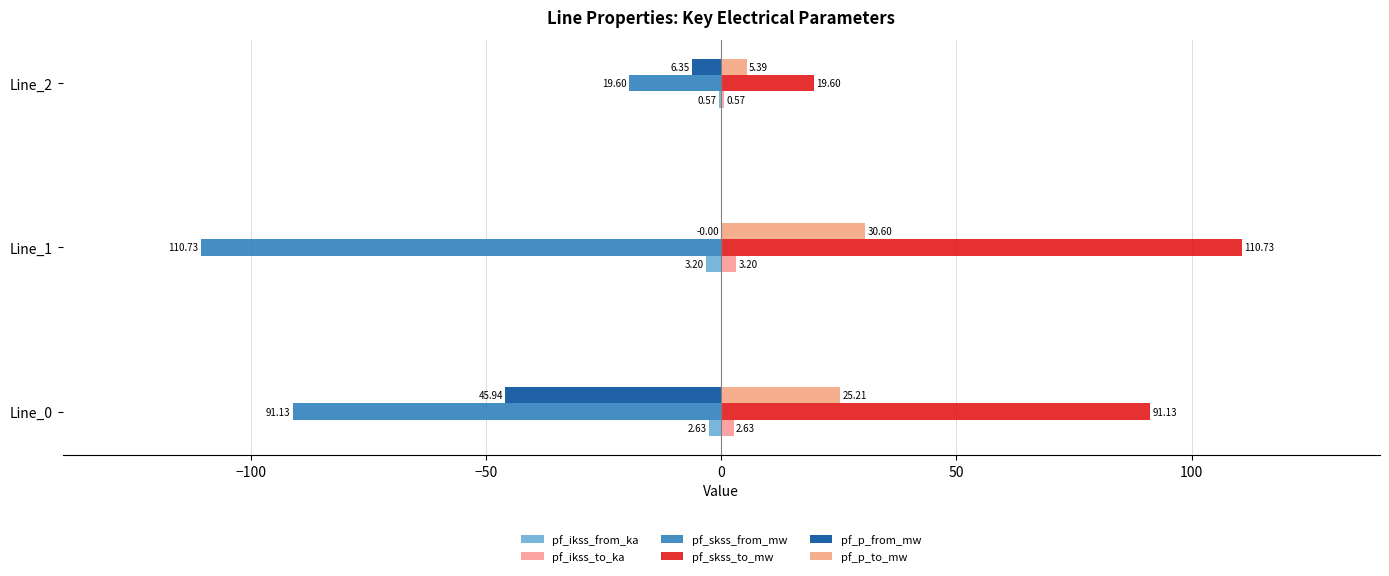

How many data points does each series have?

3